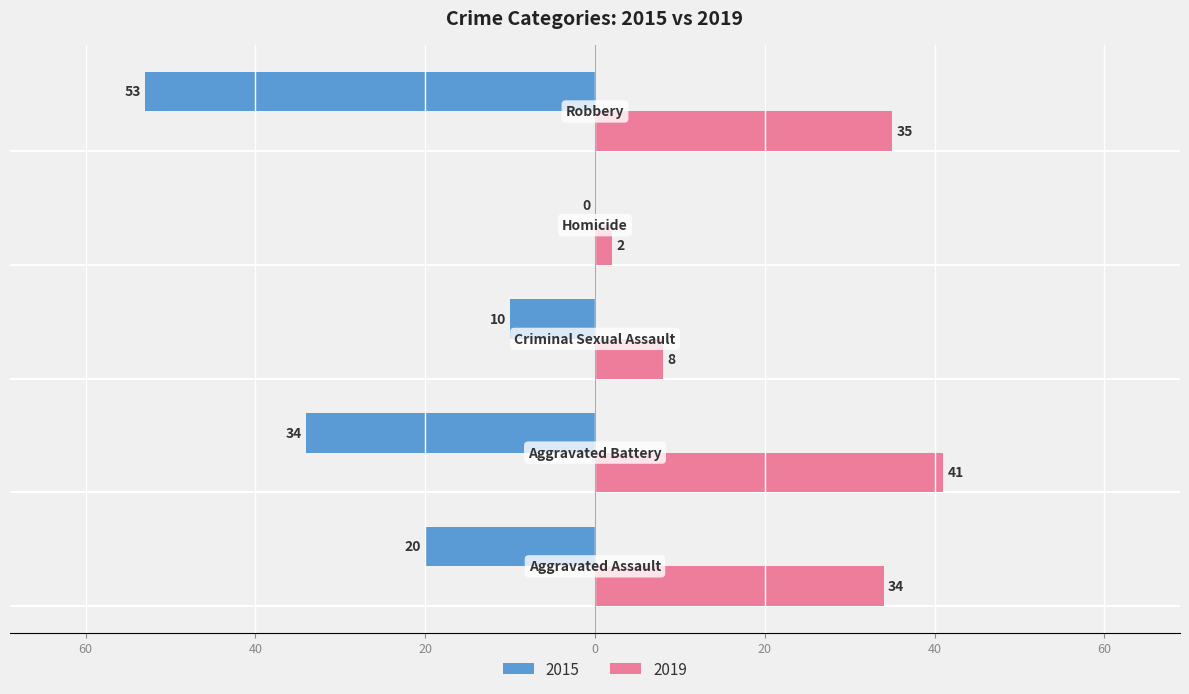

Rank the series by their average value, from highest to lowest.

2019, 2015